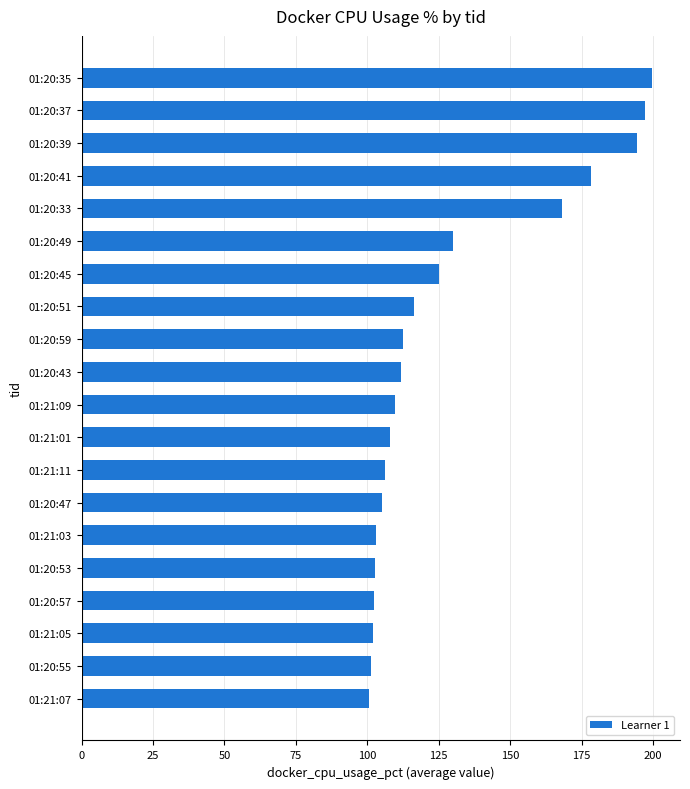

What is the change in value from 01:20:59 to 01:20:41?

+65.7